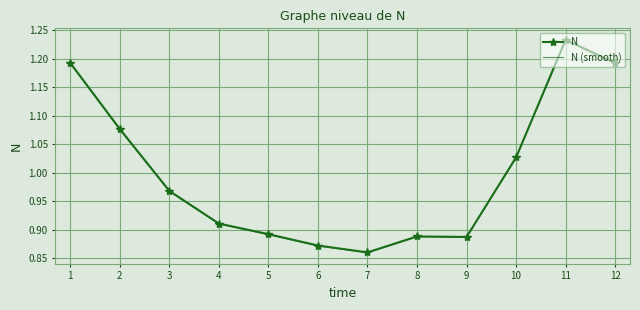

The N series shows 0.5 at 7. True or false?

False